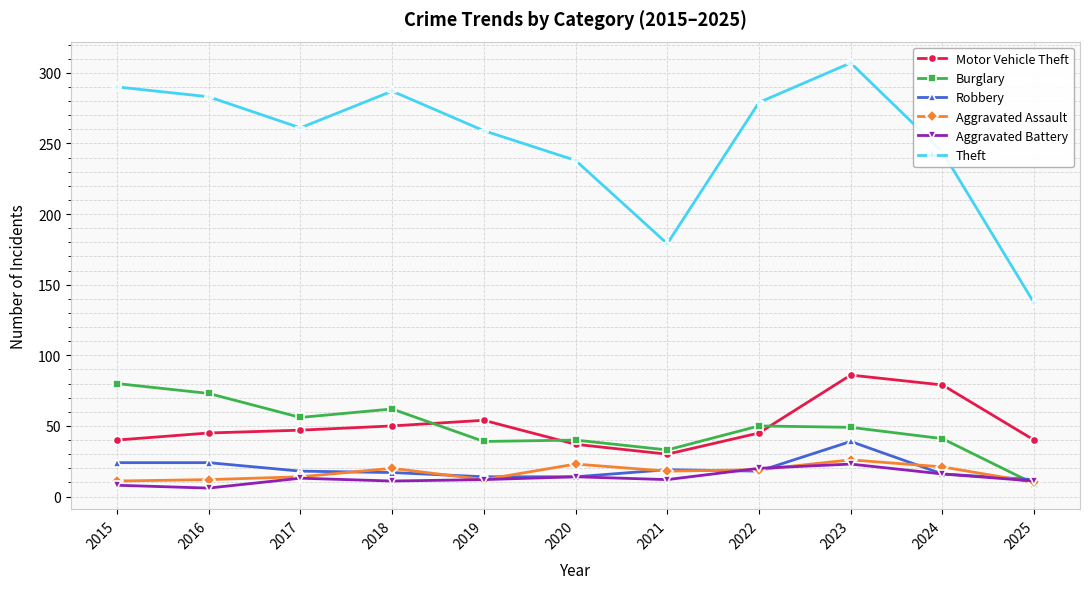

Is it true that Aggravated Assault equals 26 at 2023?

True